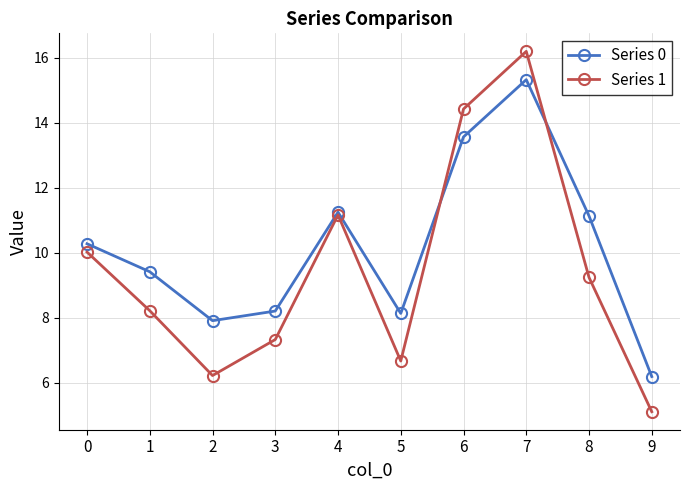

Rank the series by their maximum value, from highest to lowest.

Series 1, Series 0